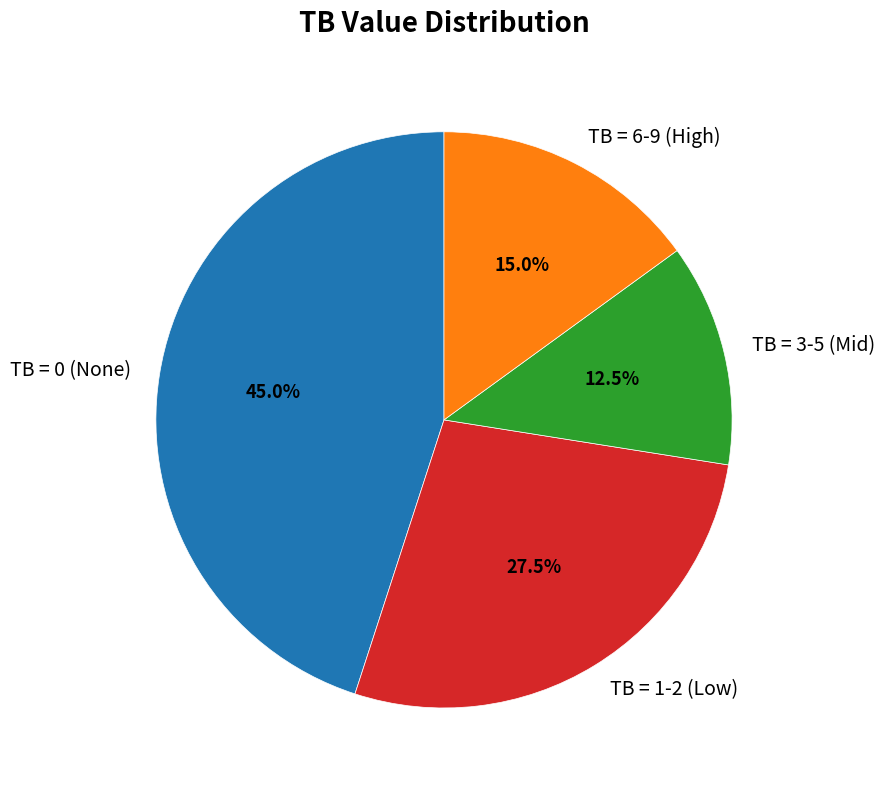

What is the ratio of the value at TB = 6-9 (High) to the value at TB = 0 (None)?

0.3